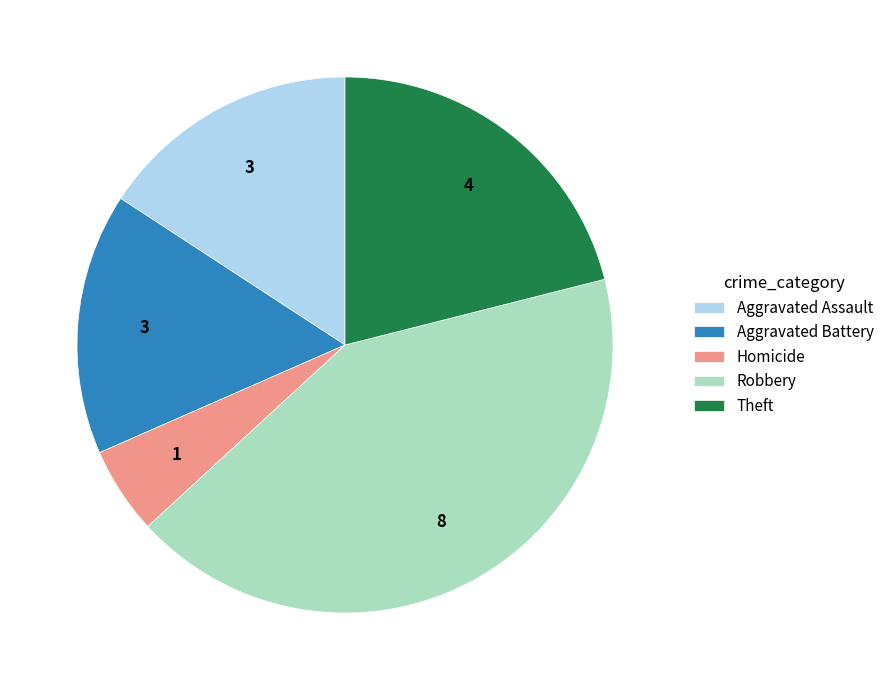

True or false: Homicide accounts for 5% of the total.

True